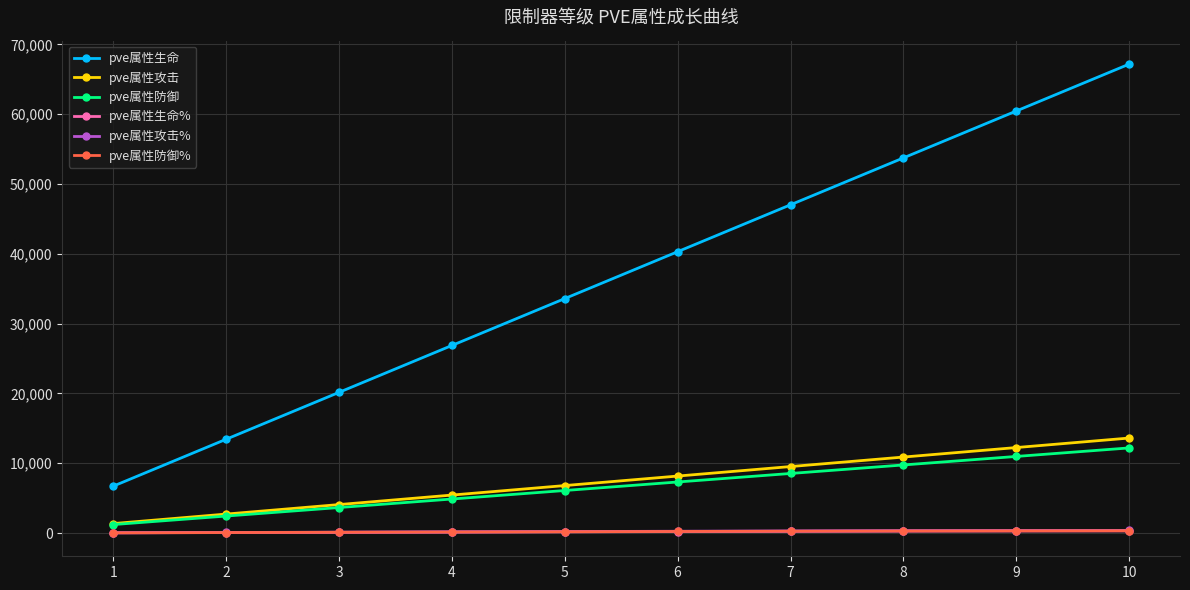

Does the chart display data point markers on the line(s)?

Yes